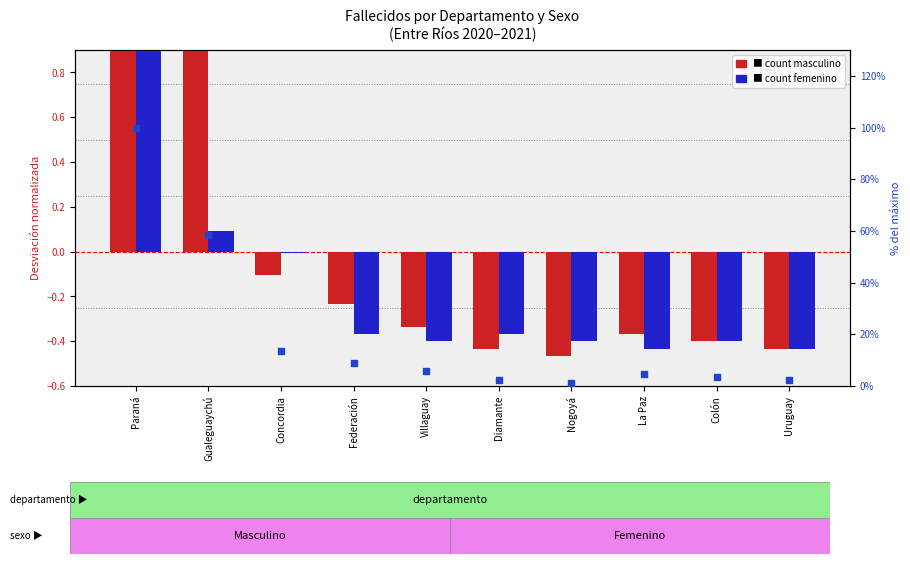

Which series contains the lowest Y value?

Masculino